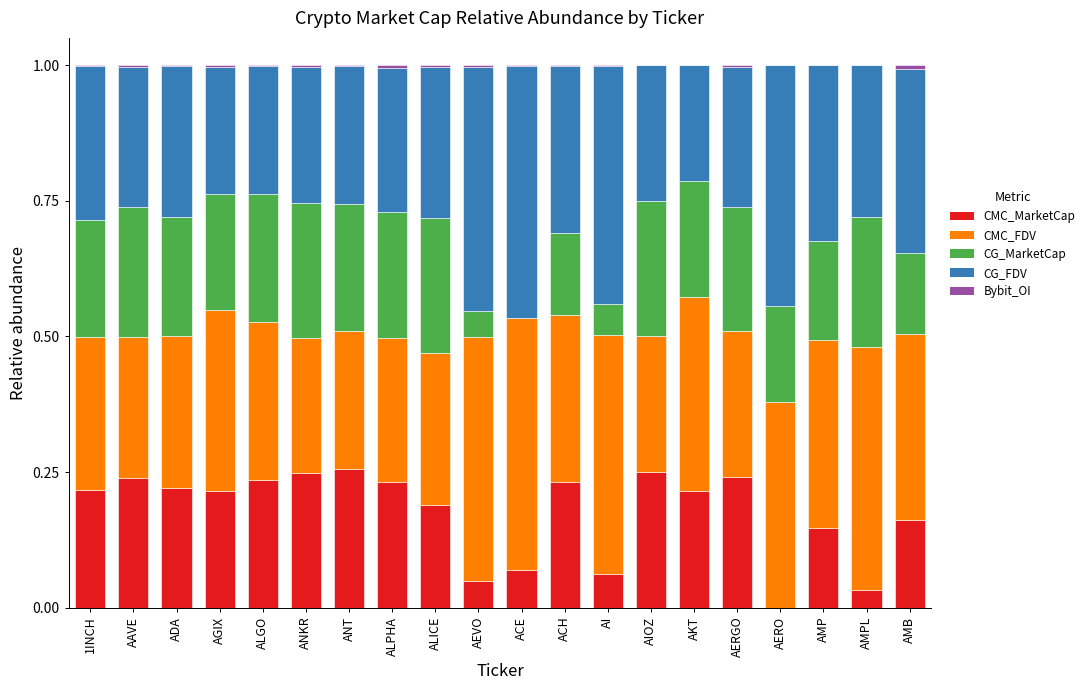

What is the total value across all series at AMP?

1.0